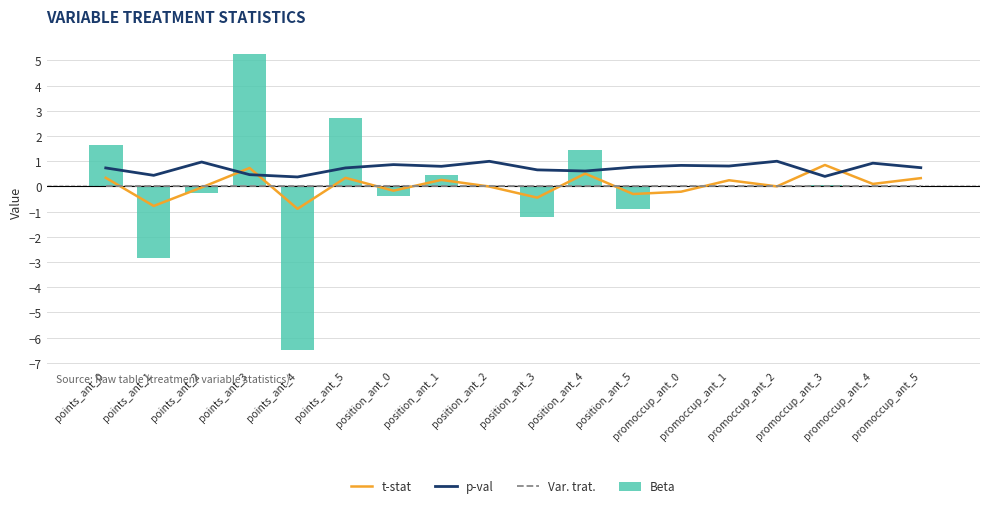

What is the approximate value of t-stat at position_ant_5?

-0.3